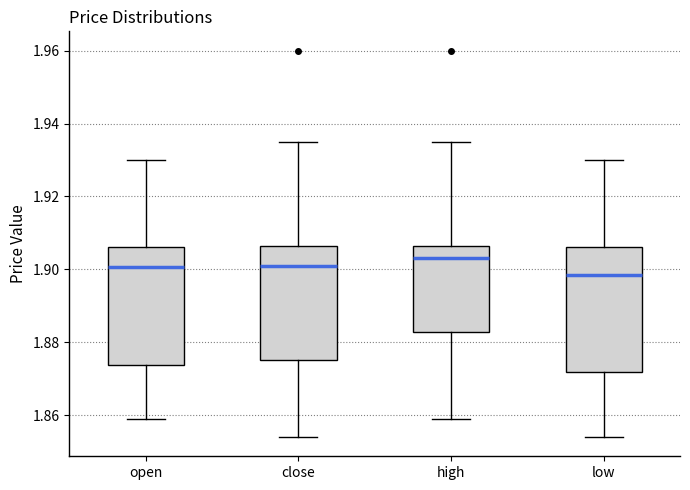

Which box has the lowest median line?

low